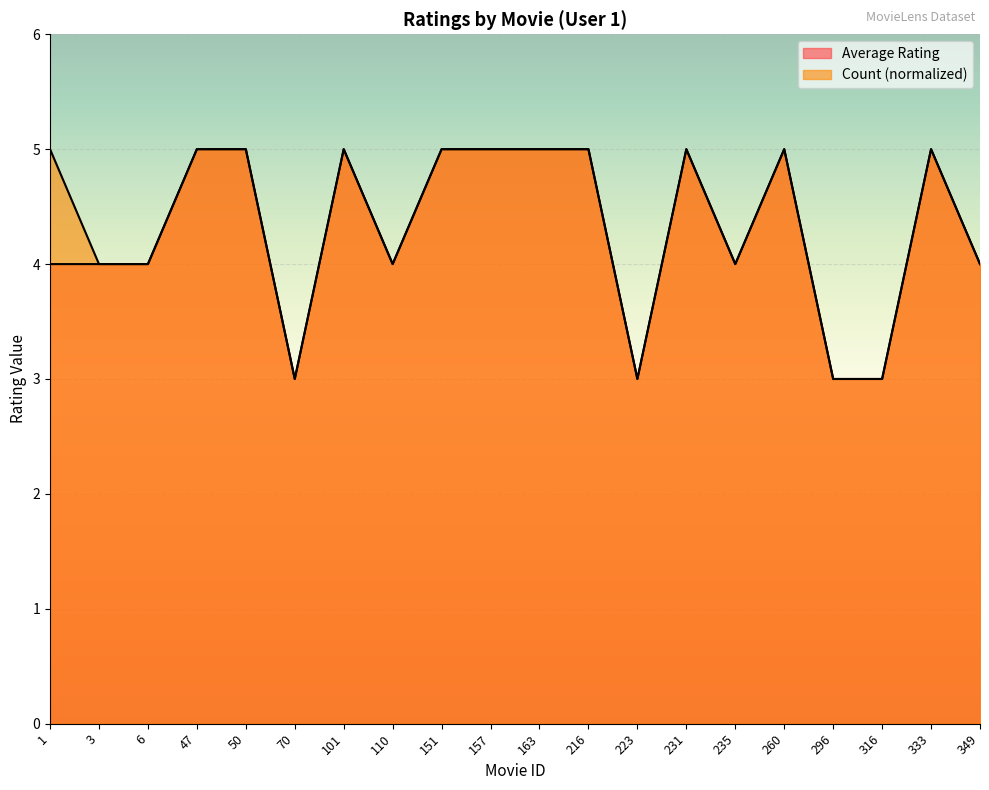

Rank the series by their average value, from lowest to highest.

Average Rating, Count